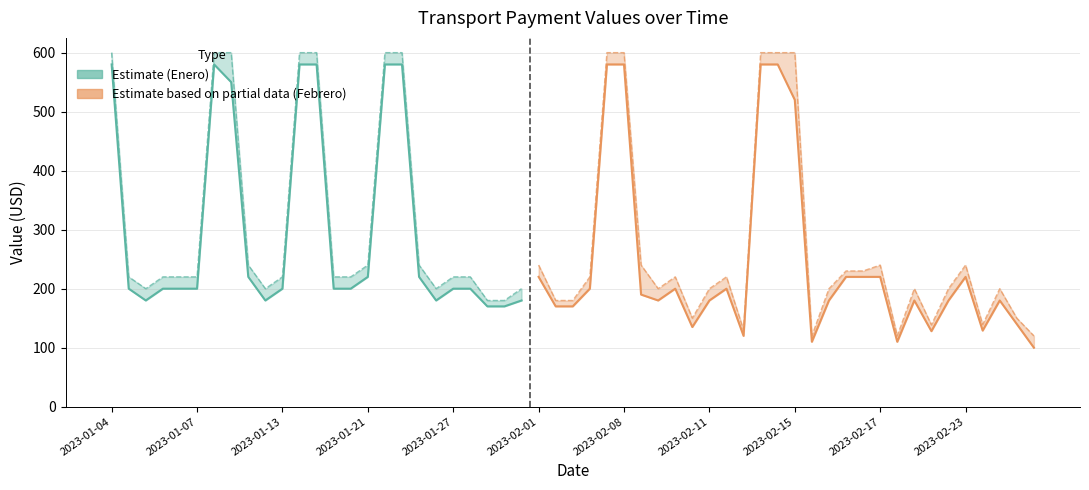

Between 2023-01-18 and 2023-01-27, which series saw the biggest shift?

VALOR (Enero)